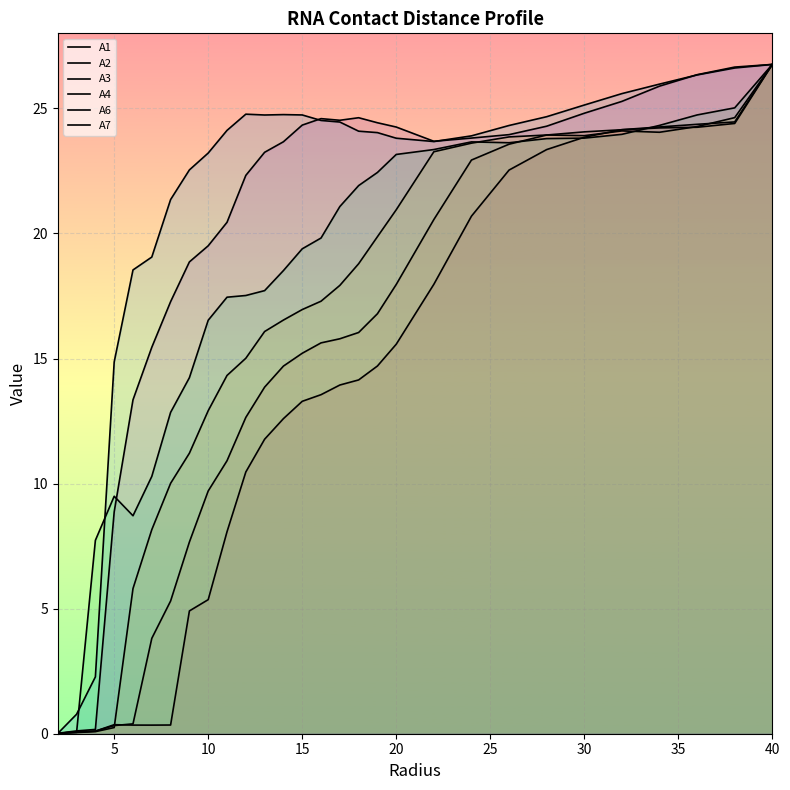

True or false: A3 has a value of 20.9 at 20.

True